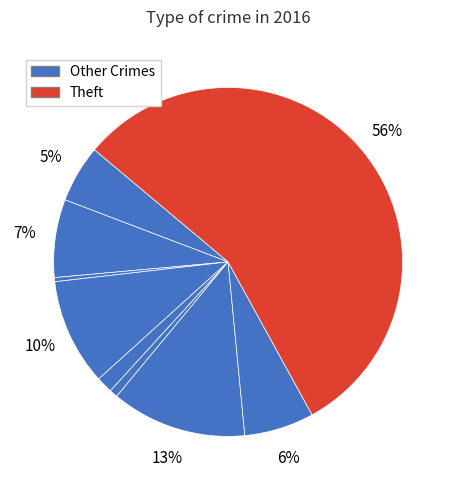

How many slices are in this pie chart?

9